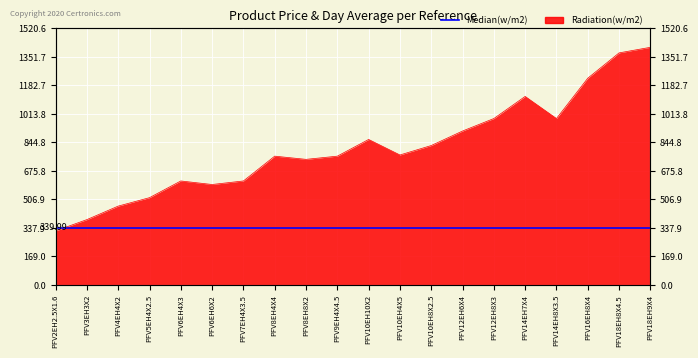

What is the sum of the values at PFV10EH10X2 and PFV9EH4X4.5?

1625